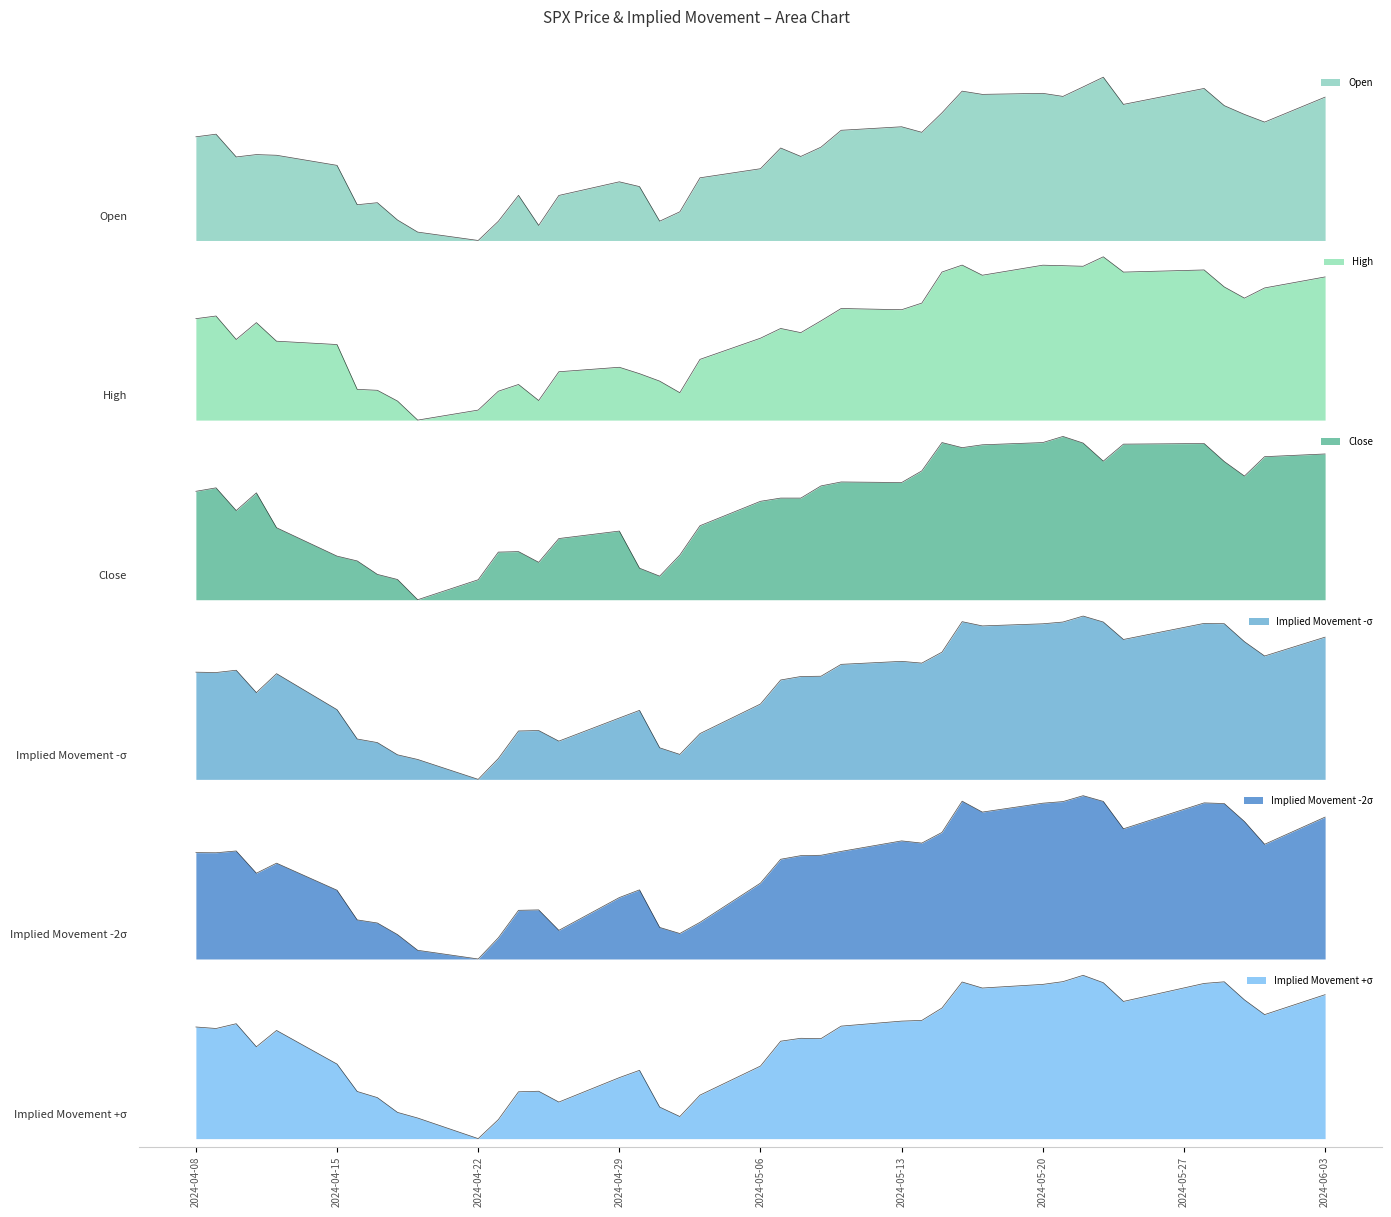

At which label does Close first exceed 231?

2024-04-08